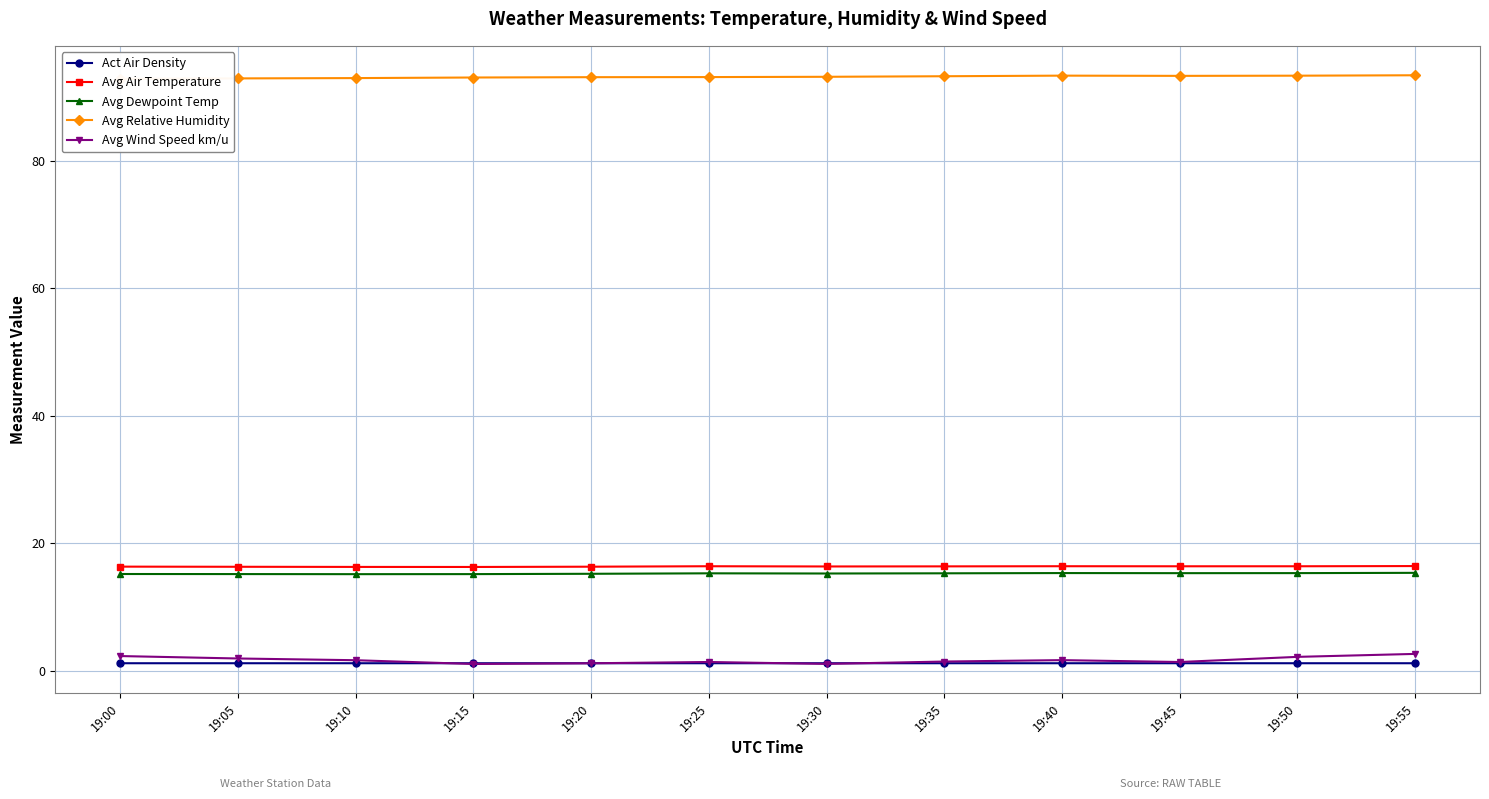

Is the value of Act Air Density at 19:00 greater than the value of Avg Dewpoint Temp at 19:10?

No